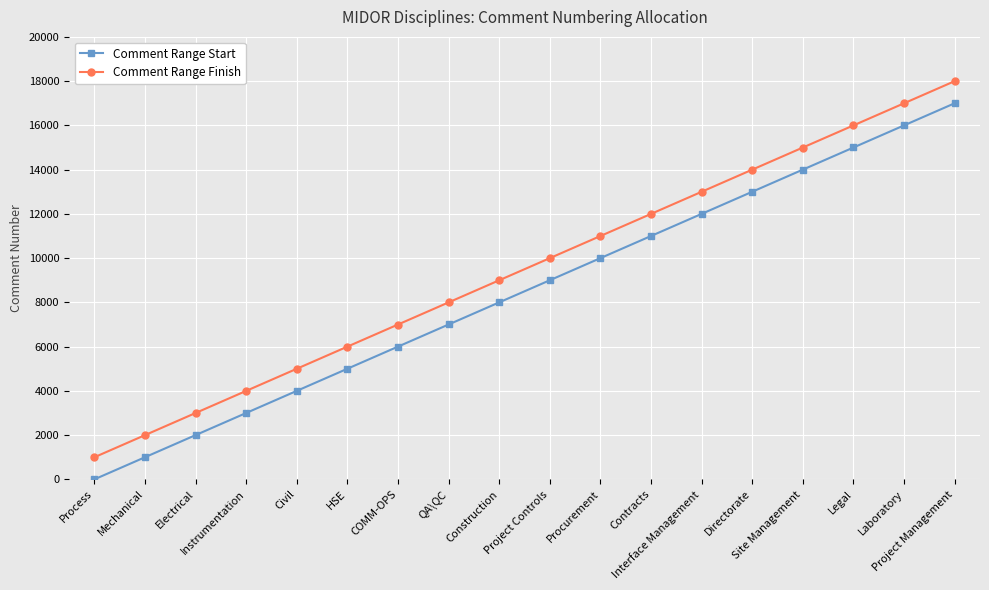

True or false: Comment Range Finish and Comment Range Start intersect in this chart.

False